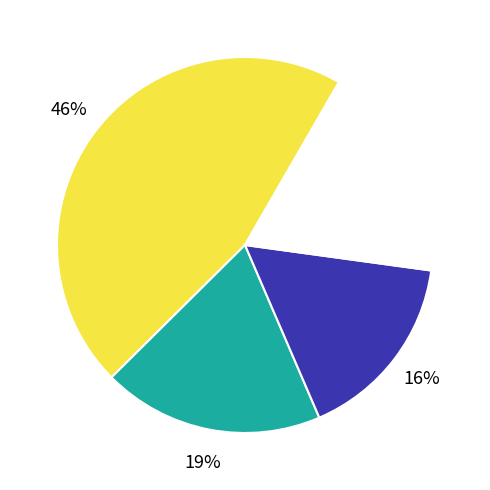

How many slices are in this pie chart?

4